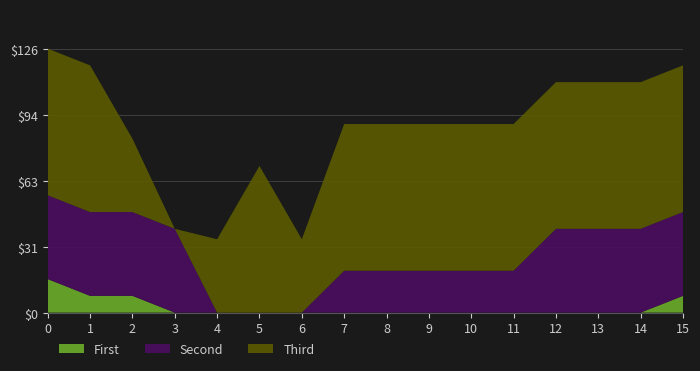

What is the maximum value for First?

16